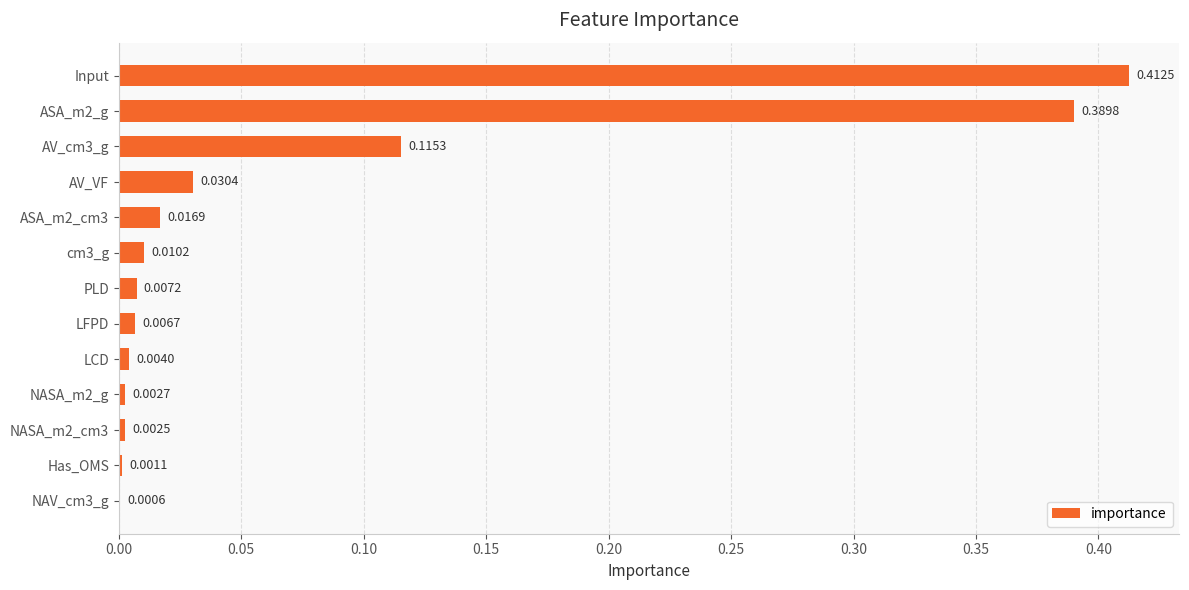

What is the change in value from ASA_m2_g to NASA_m2_cm3?

-0.4